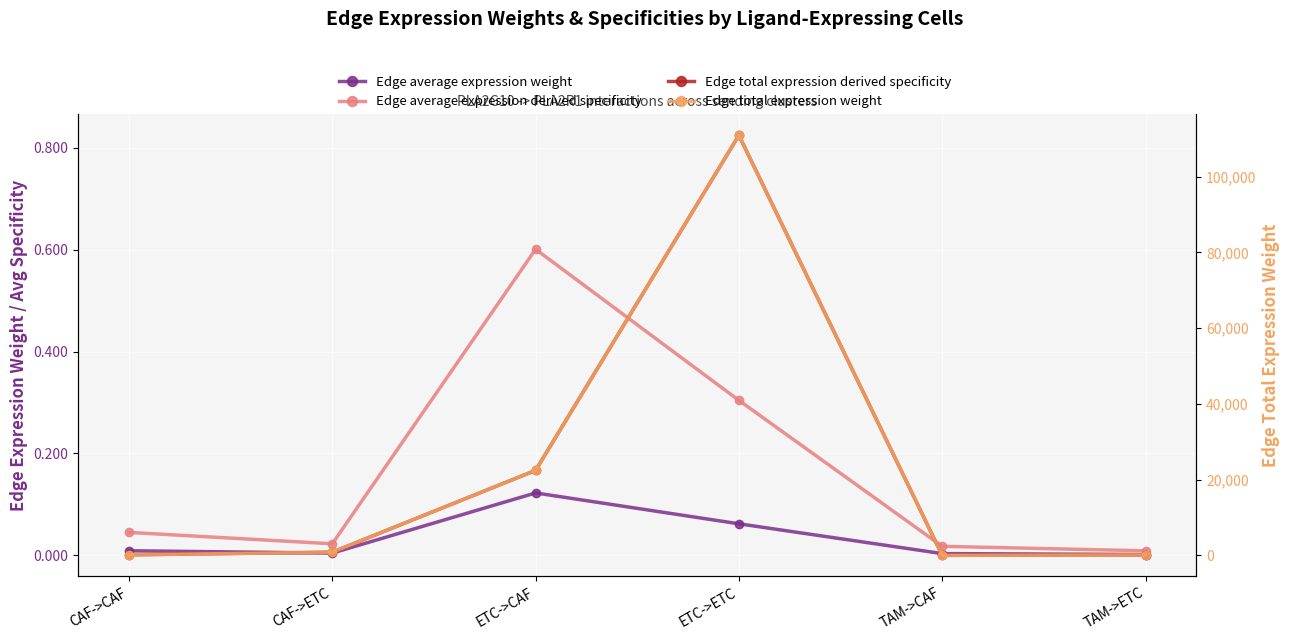

Which has a higher value, TAM->ETC or CAF->CAF?

CAF->CAF